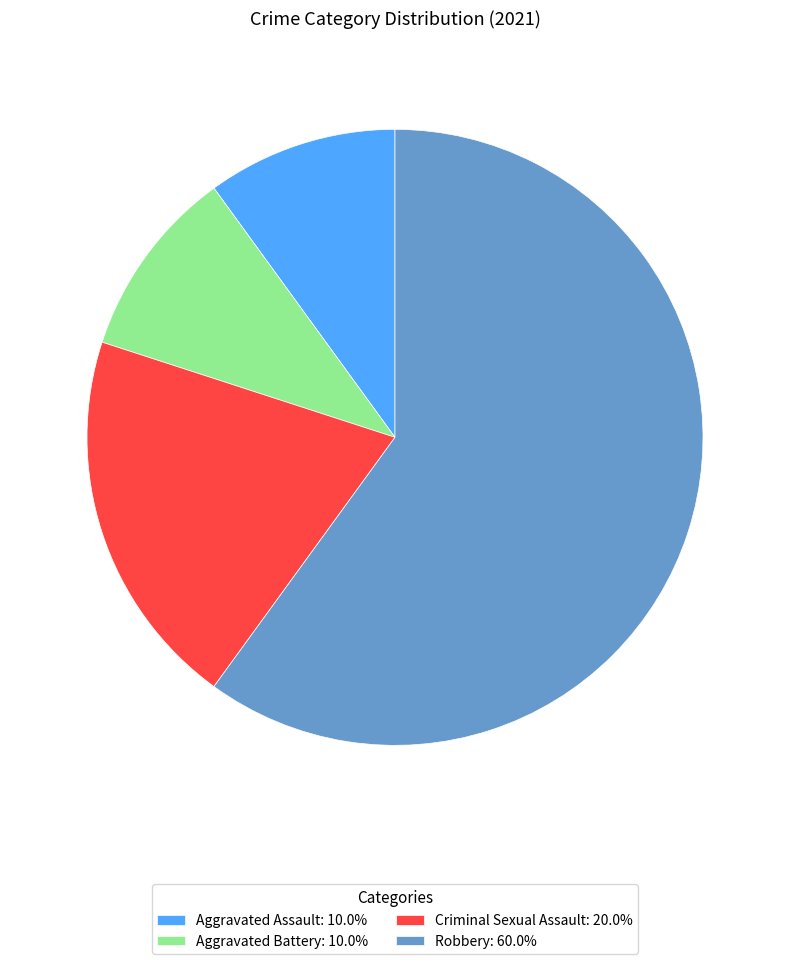

True or false: Aggravated Assault accounts for 10% of the total.

True